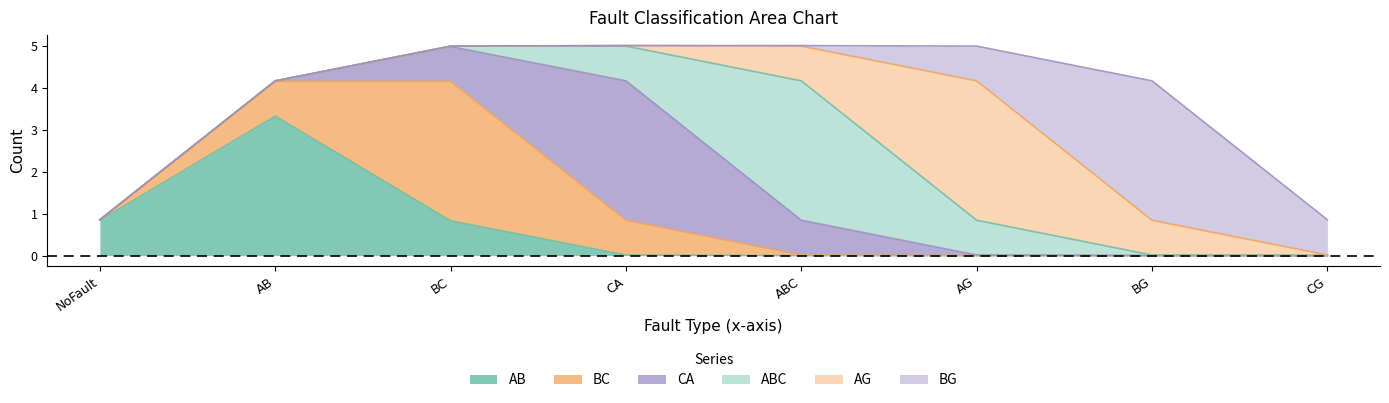

The value of AB at AB is 2.2. True or false?

False